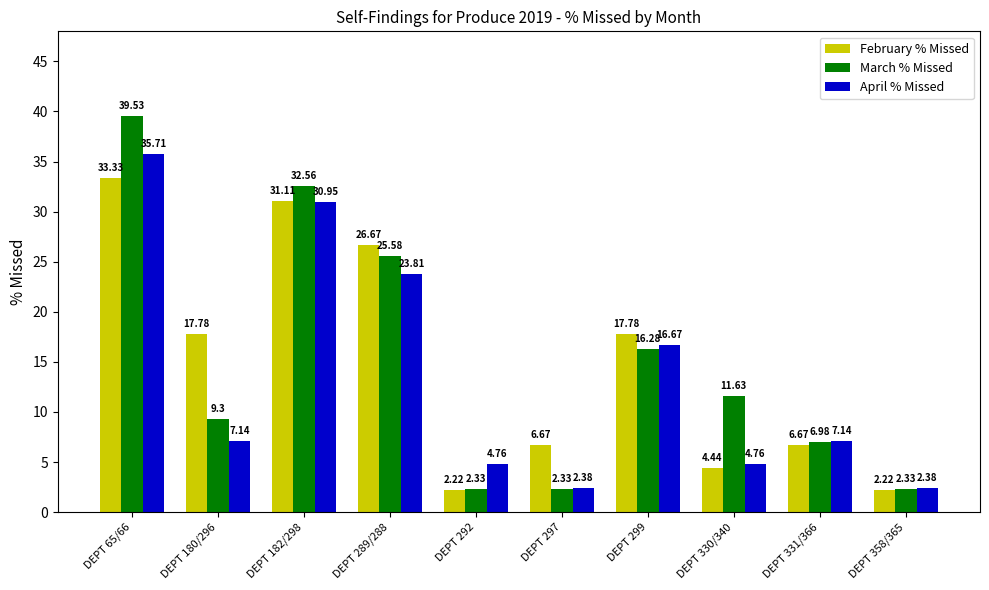

At which category is the sum across all series the highest?

DEPT 65/66